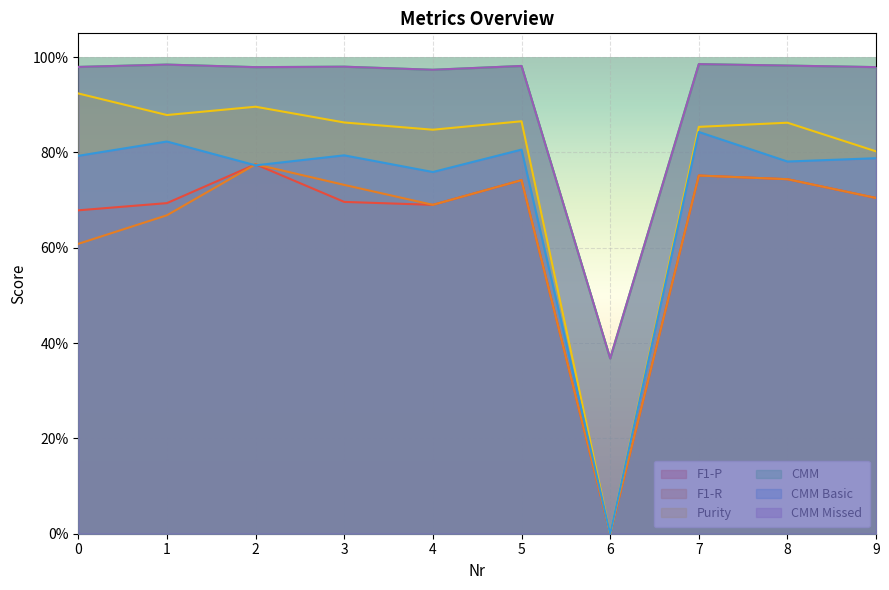

What are all the series names shown in the legend?

F1-P, F1-R, Purity, CMM, CMM Basic, CMM Missed